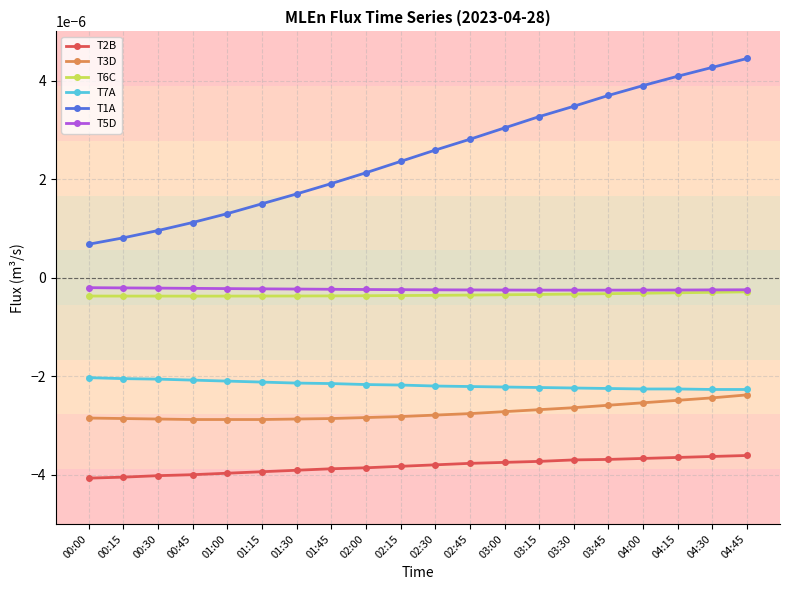

What position from the left is 01:45?

8